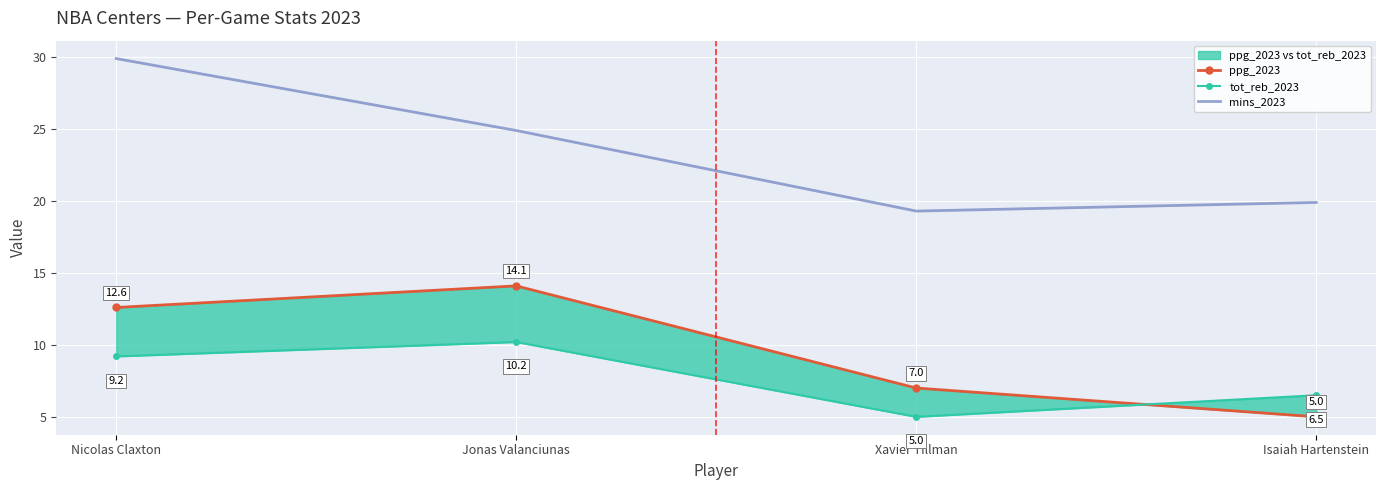

What position from the right is Isaiah Hartenstein?

1